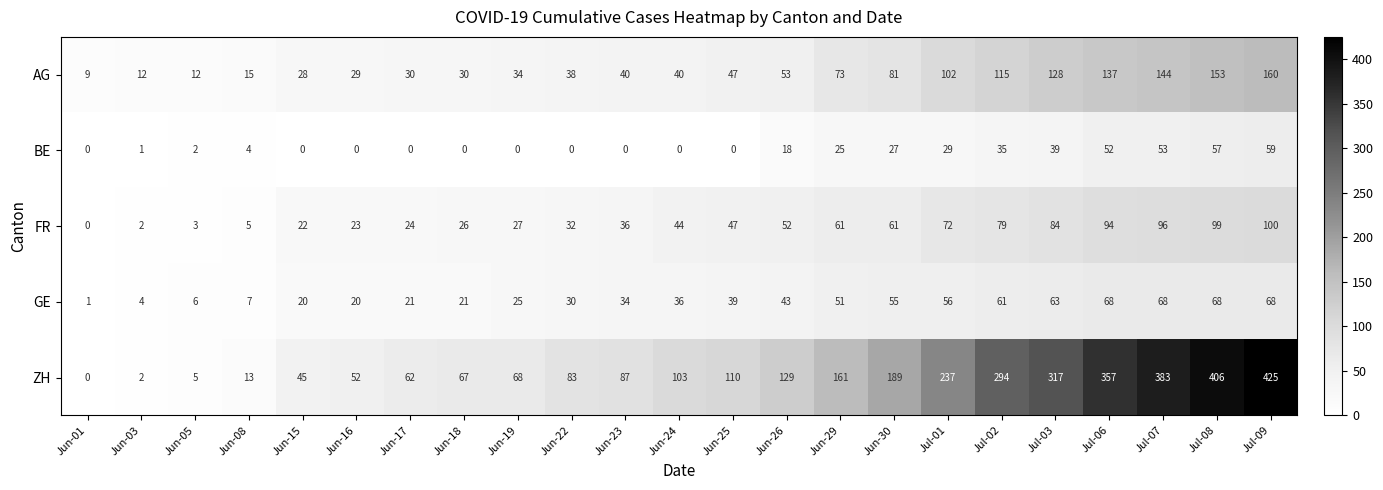

What is the spread (max minus min) of values at Jun-01?

9